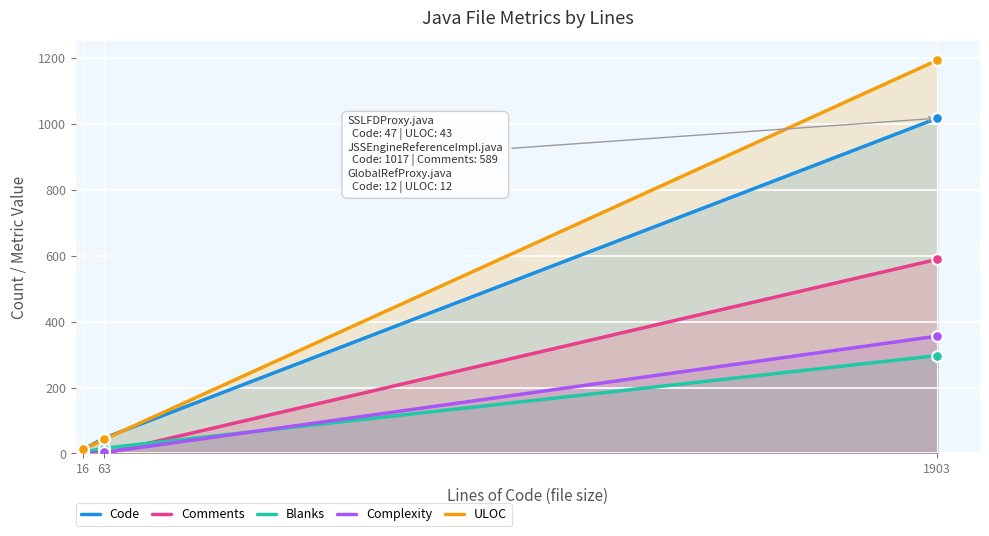

Which series reaches the maximum Y coordinate?

ULOC